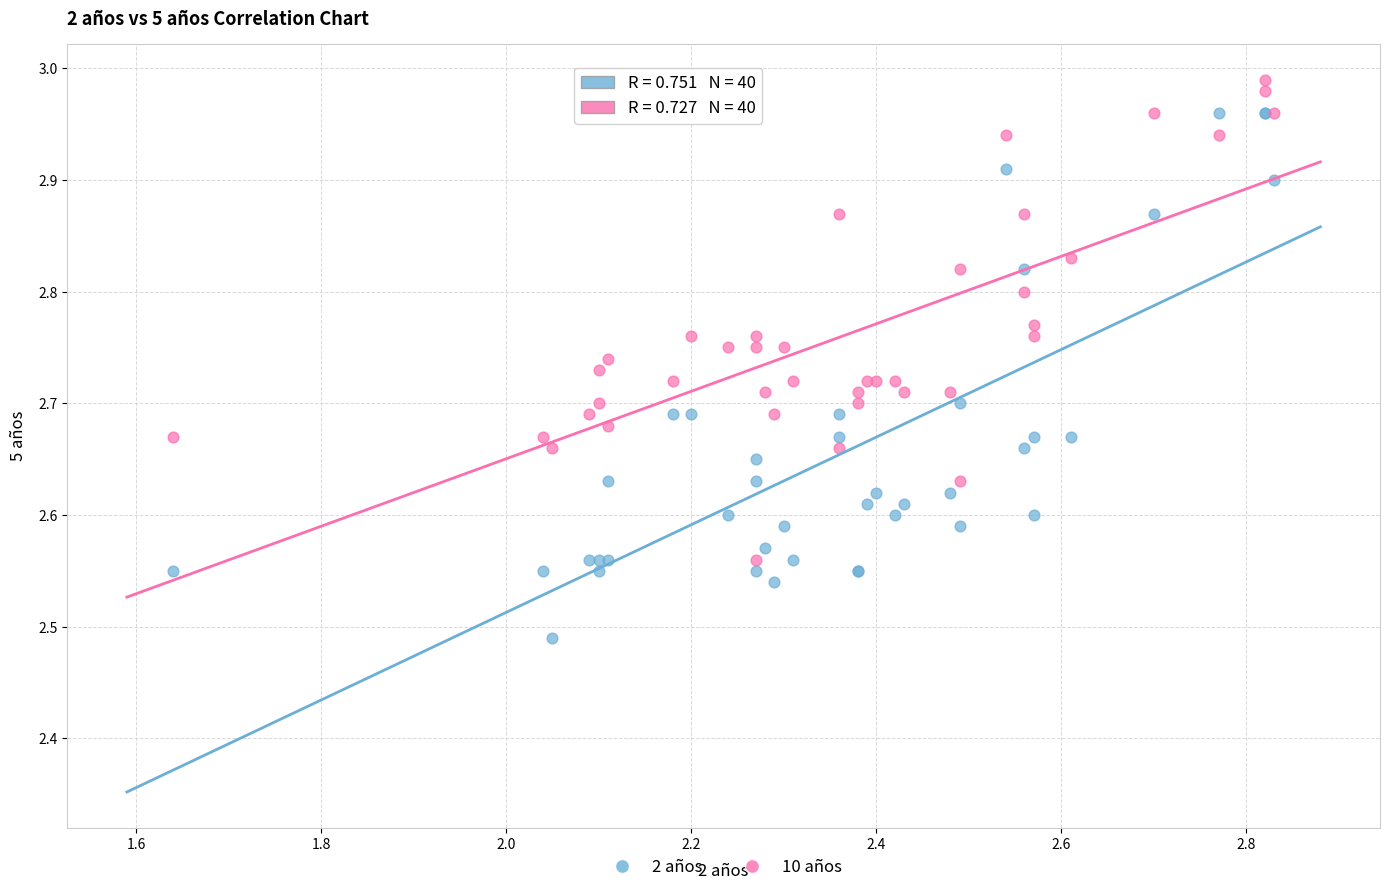

Which series contains the highest Y value?

10 años